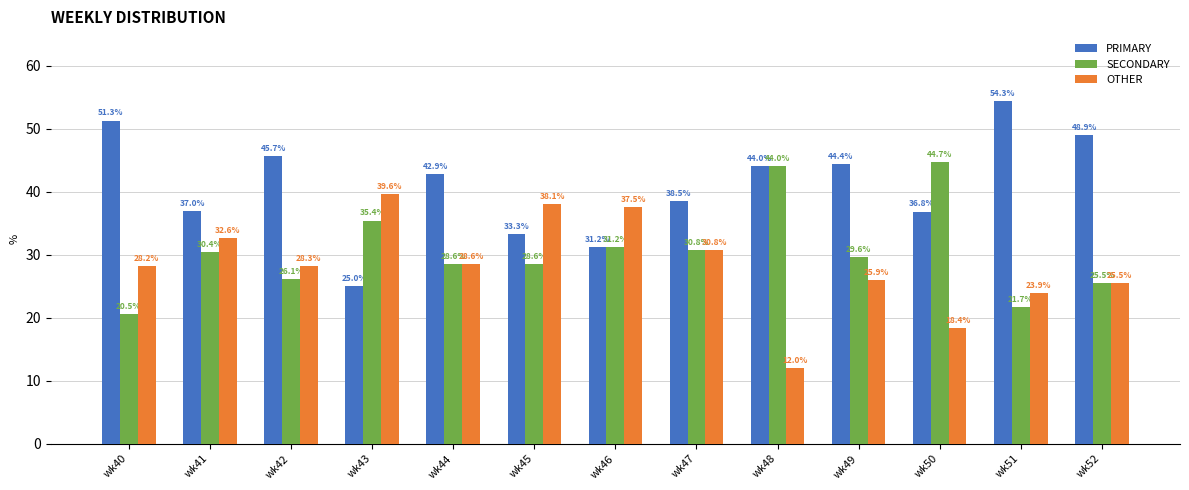

True or false: PRIMARY has a value of 38.5 at wk47.

True